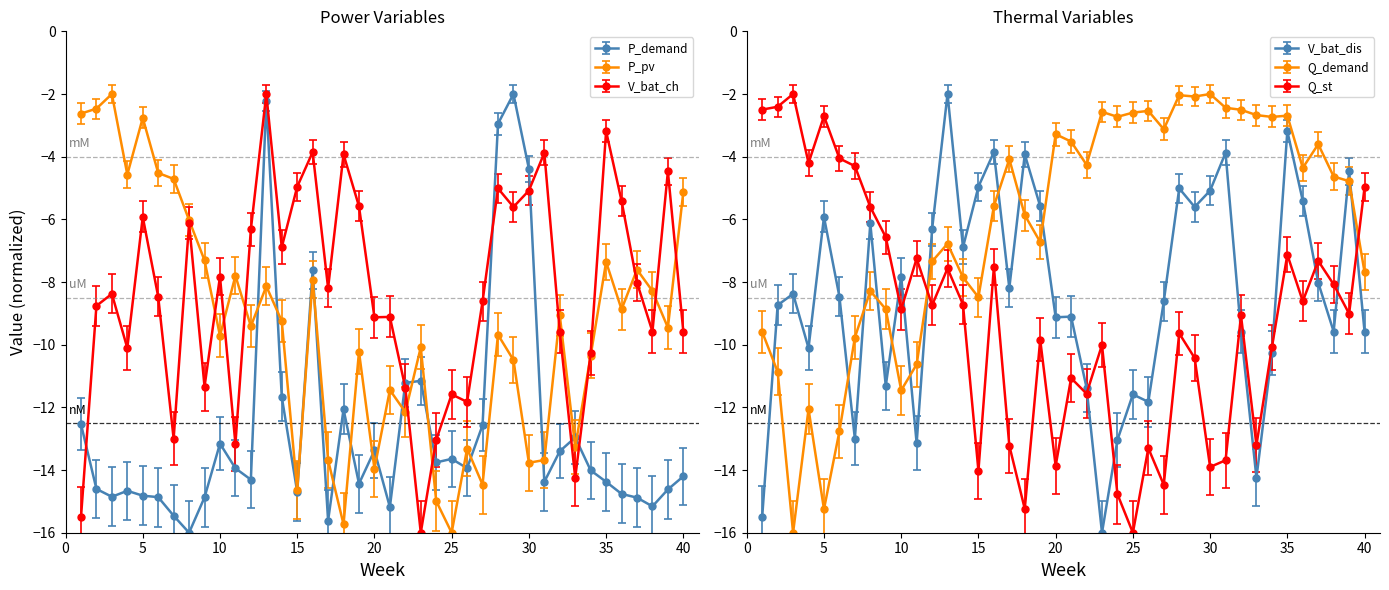

How many categories are shown in the chart?

40